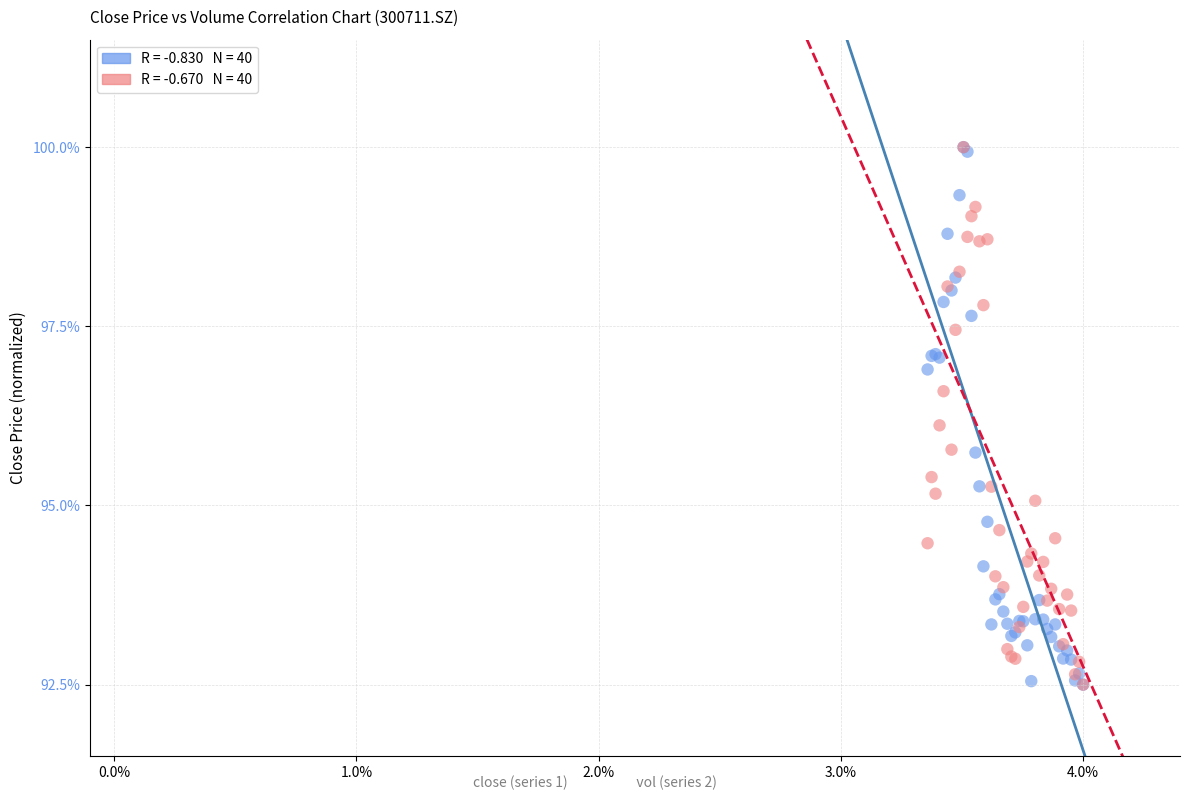

Across all series, what Y value is closest to 96?

96.1